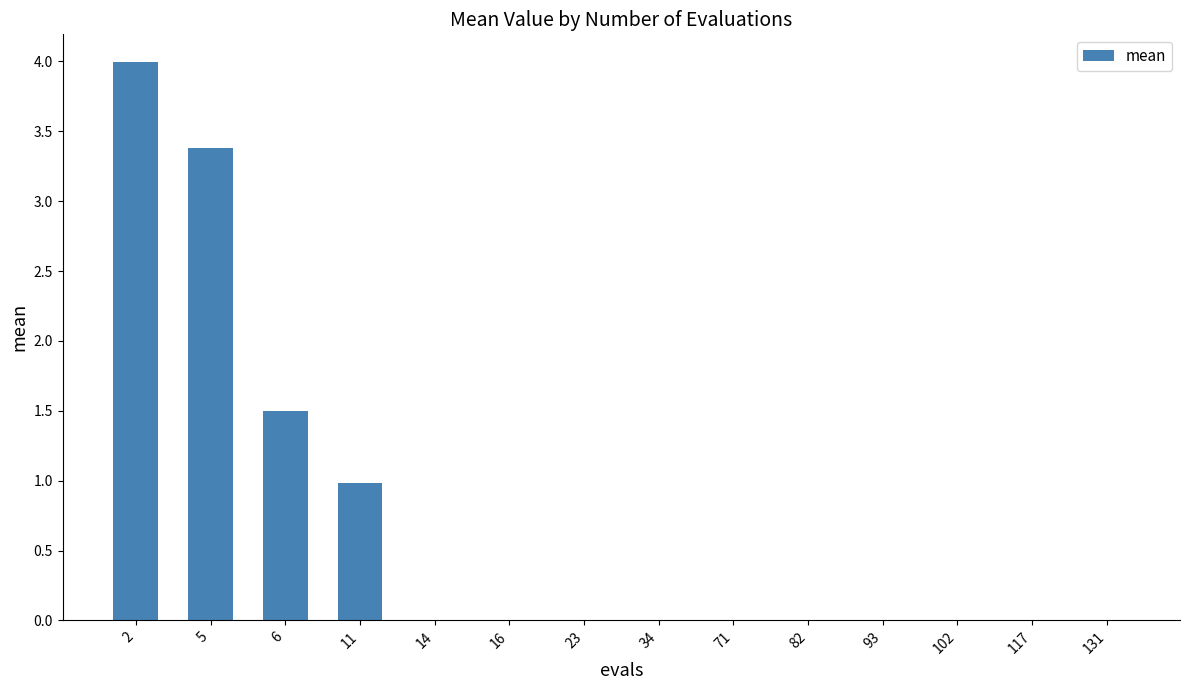

What is the change in value from 5 to 11?

-2.4